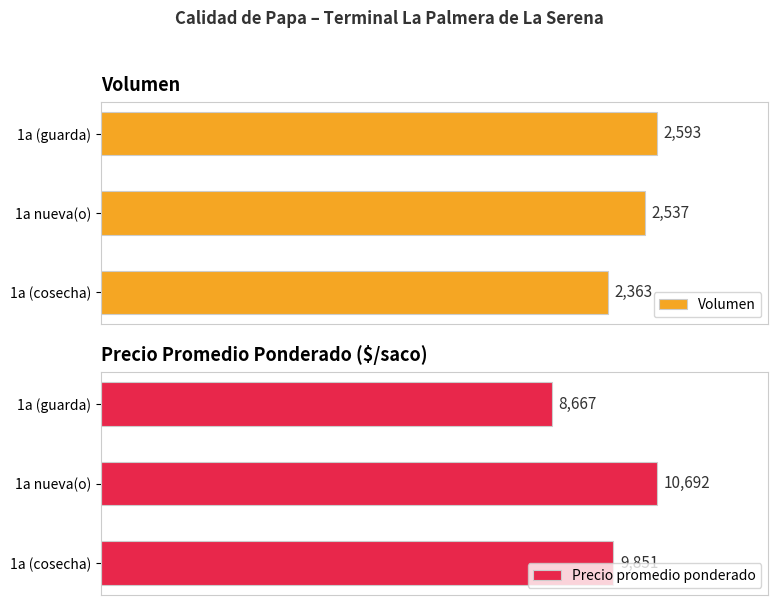

What is the value of the Volumen bar at the 1st from the left?

2363